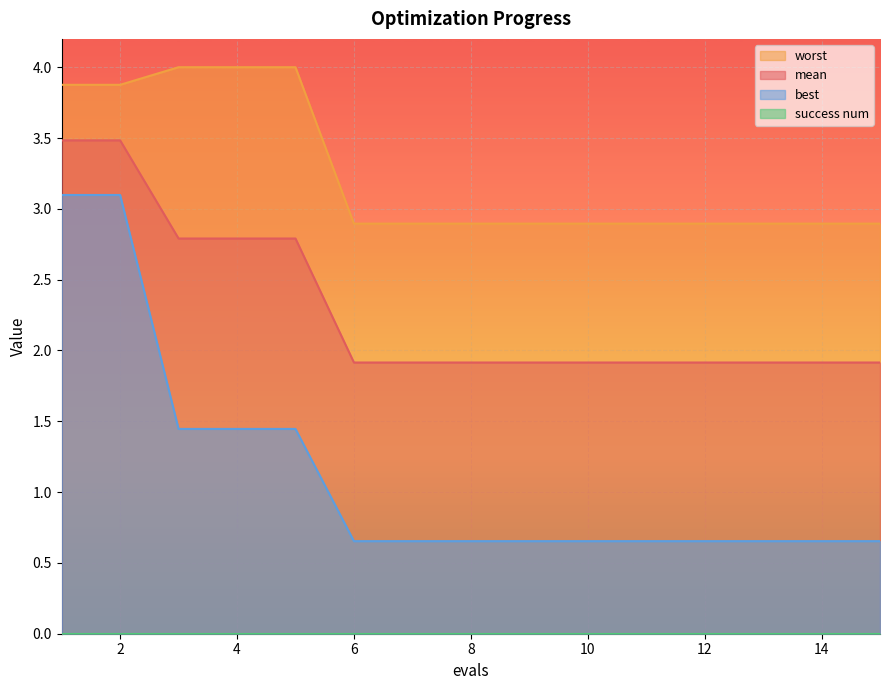

At which category does the chart reach its minimum across all series?

6